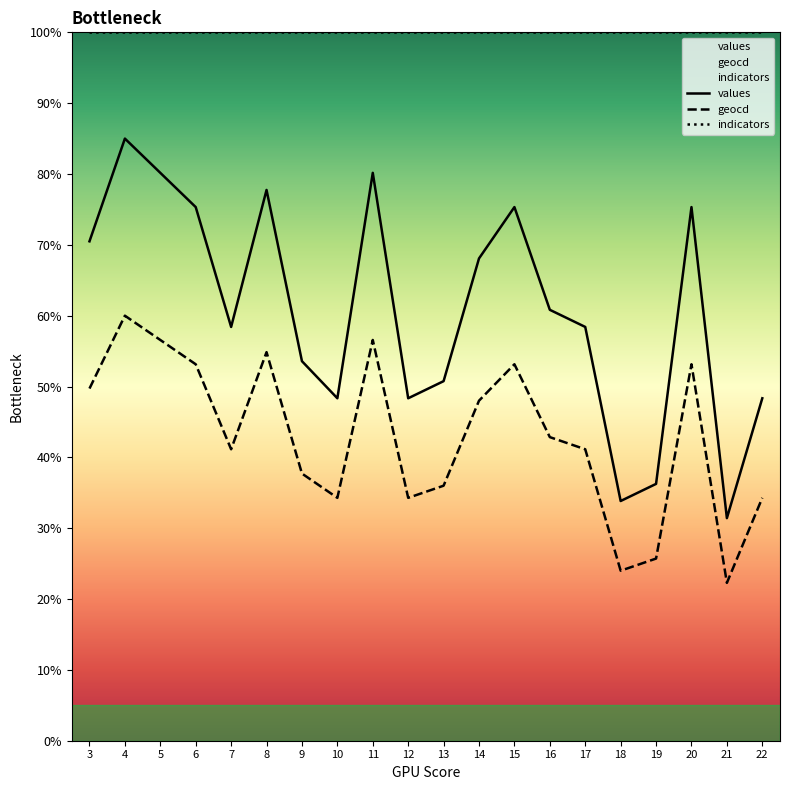

Where is the first local maximum for geocd?

4